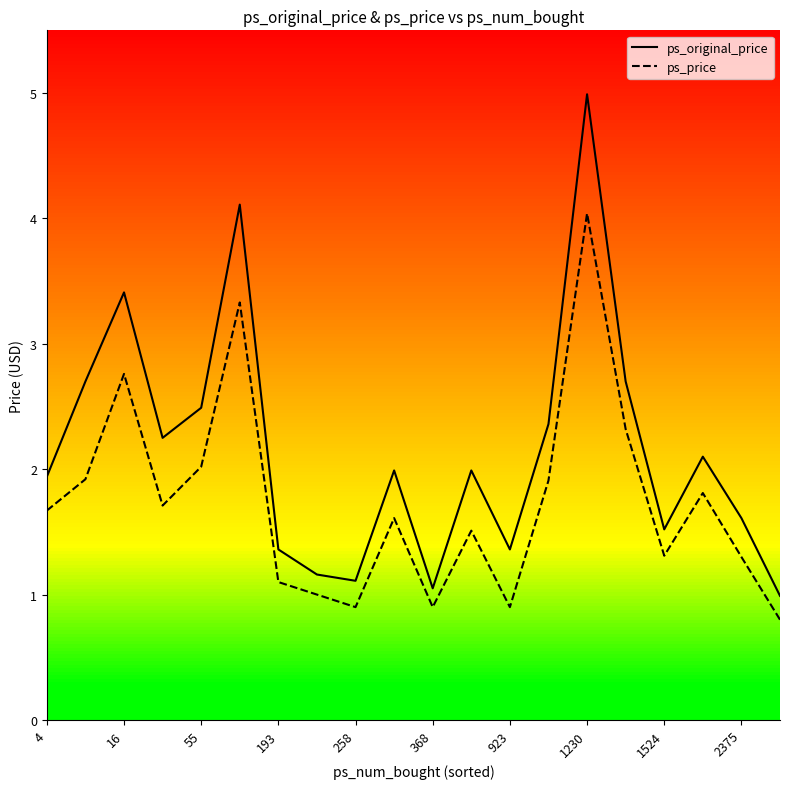

How many lines are shown in the chart?

2